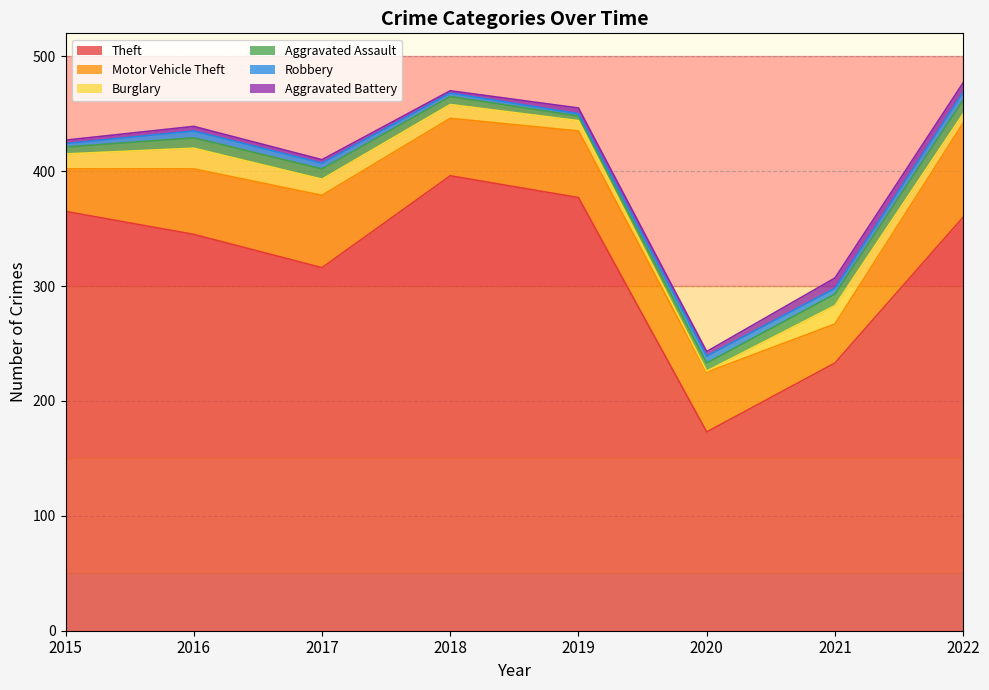

Reading right to left, extract all data points from this chart.

Theft: 360	233	173	377	396	316	345	365
Motor Vehicle Theft: 82	34	52	58	50	63	57	37
Burglary: 8	16	1	9	12	14	18	13
Aggravated Assault: 12	10	7	4	7	9	9	6
Robbery: 7	5	6	2	3	5	6	3
Aggravated Battery: 8	9	4	5	2	3	4	3